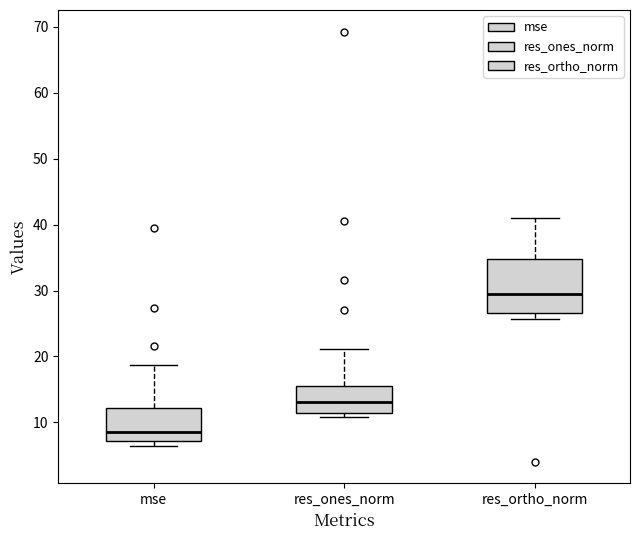

Where is the lower edge of the box for res_ortho_norm on the y-axis? The values are not printed on the chart, so give them approximately, as read against the axis.

27